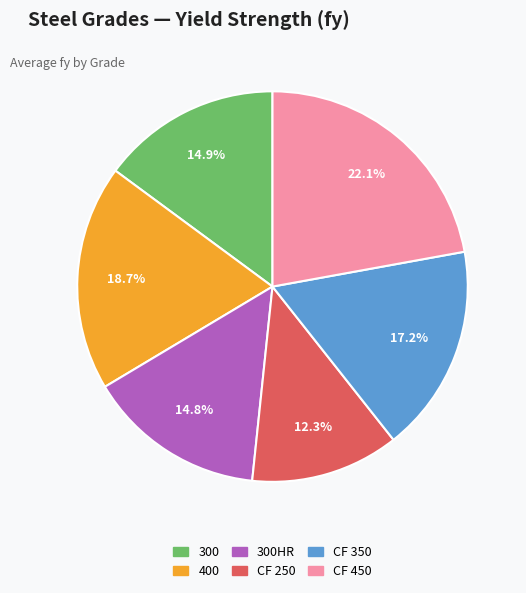

Count the number of slices in the pie.

6